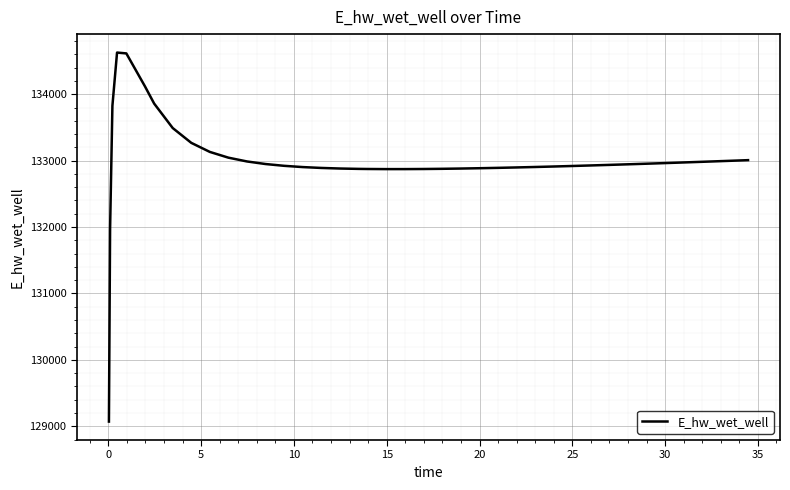

What is the difference between the maximum and second lowest values?

2658.0